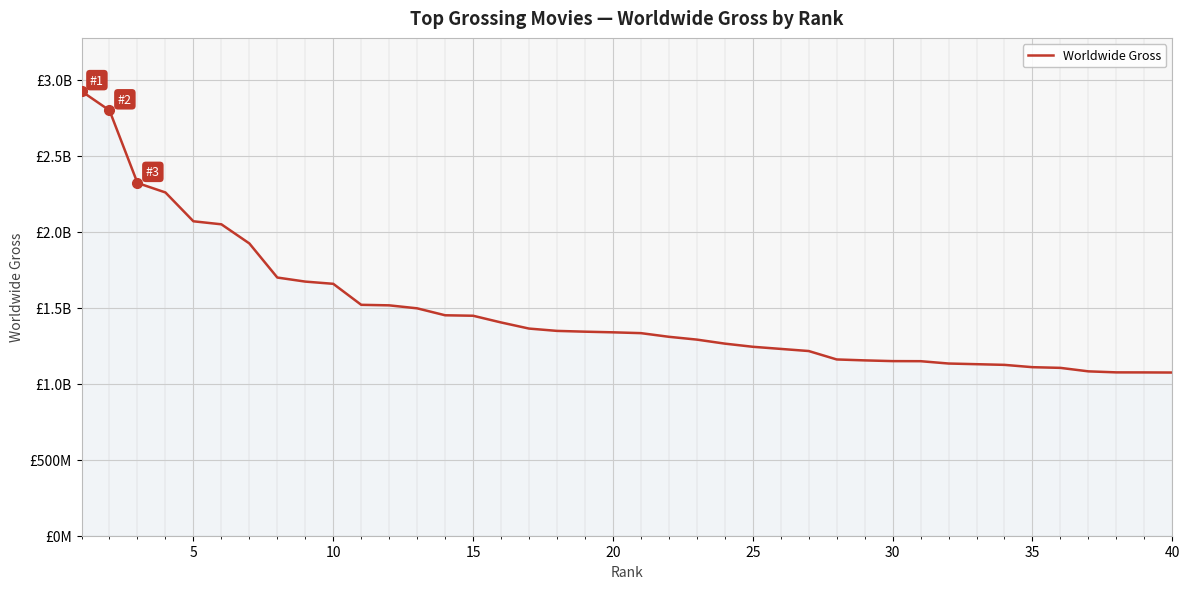

Does the chart display data point markers on the line(s)?

No